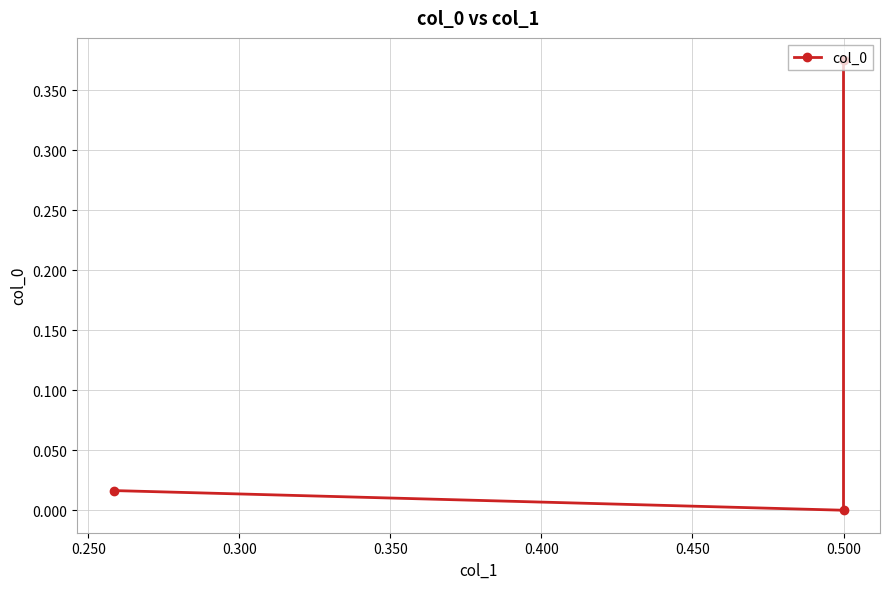

Is this an area chart (filled region under the line)?

No